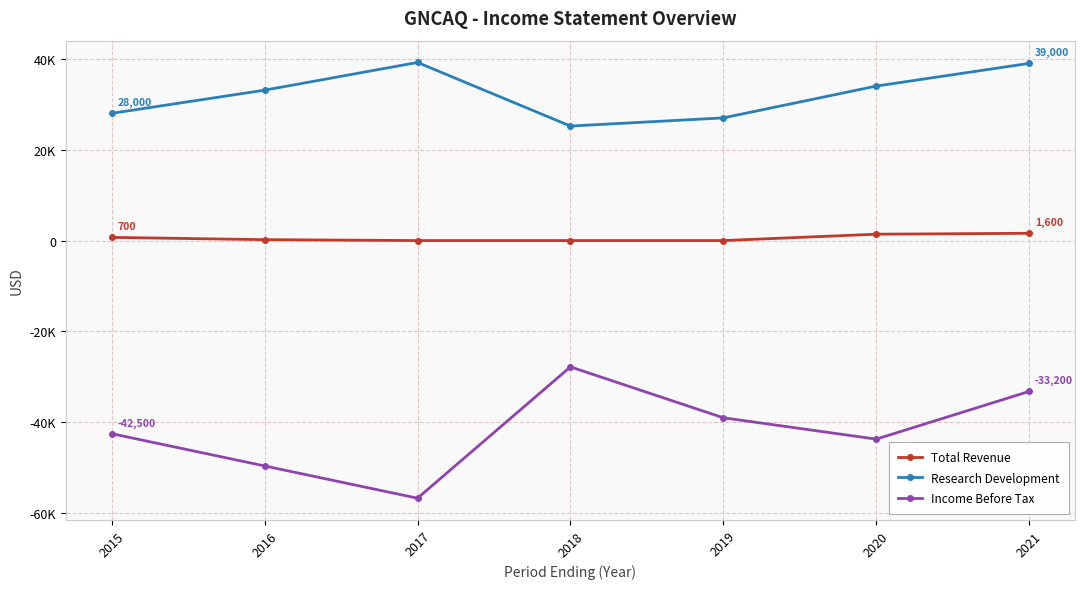

Reading left to right, what are all the values shown in this chart?

Total Revenue: 700	200	0	0	0	1400	1600
Research Development: 28000	33100	39200	25200	27000	34000	39000
Income Before Tax: -42500	-49600	-56700	-27800	-39000	-43700	-33200